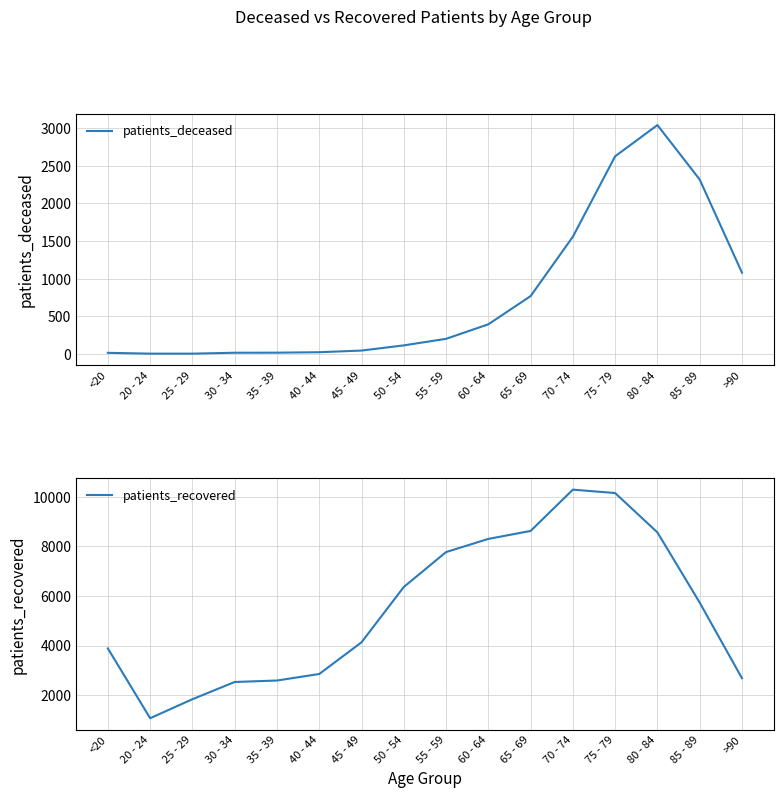

What position from the left is 50 - 54?

8